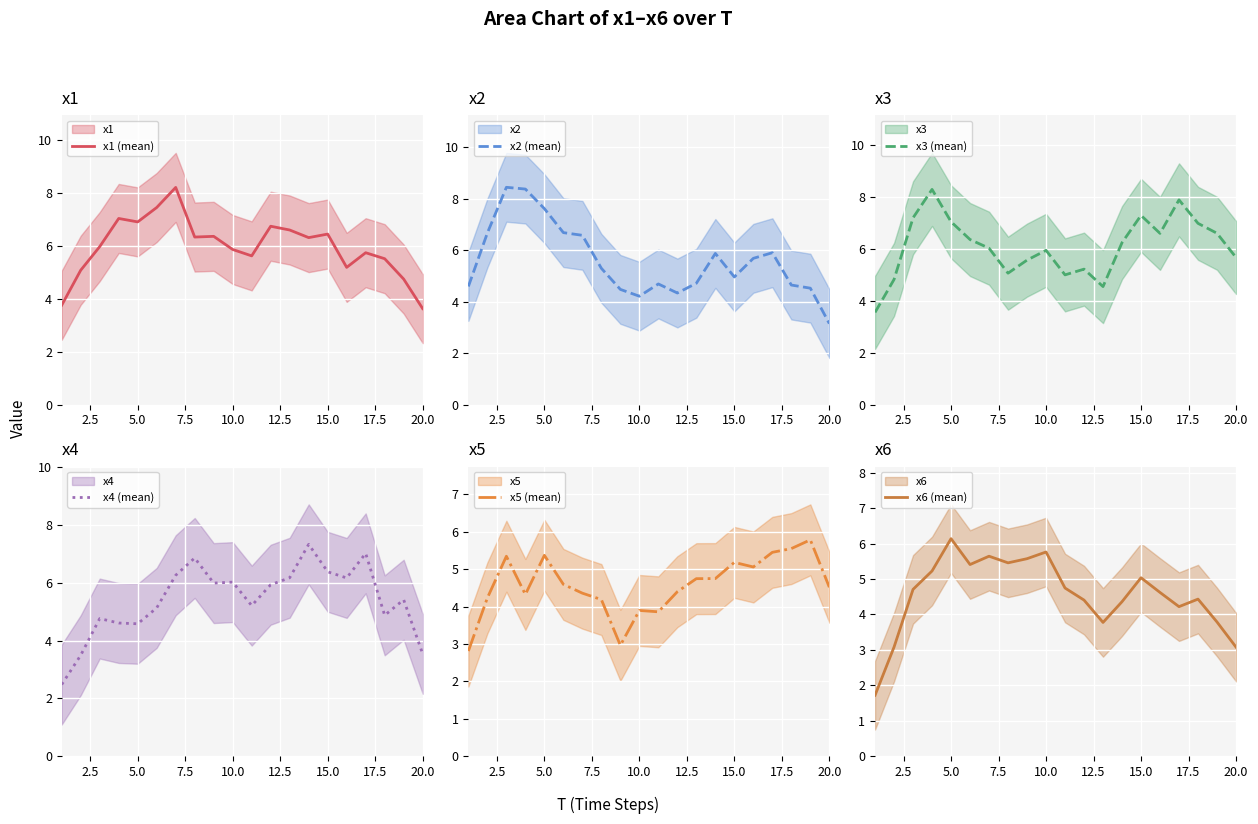

What is the difference between the maximum and second lowest values in the x5 (mean) series?

2.8